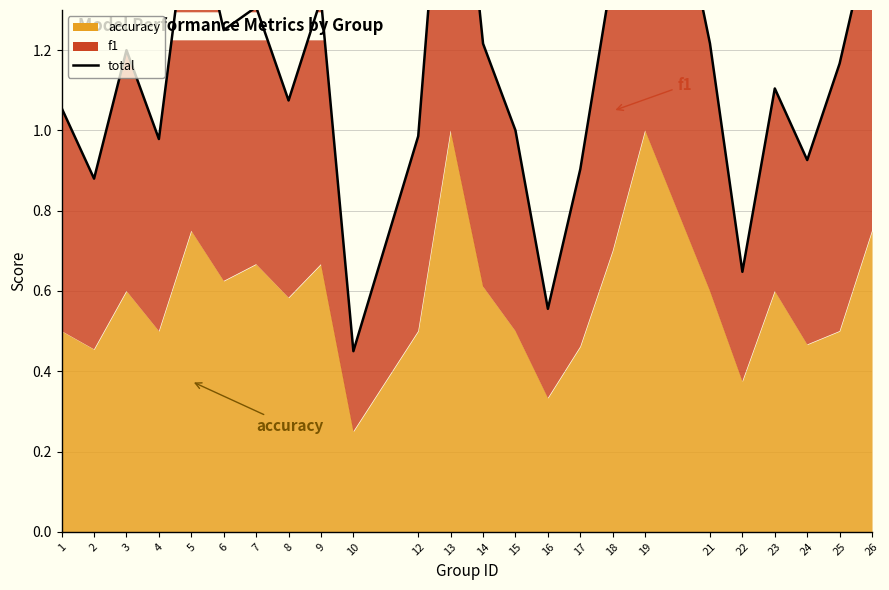

What is the difference between the values at 3 and 1?

0.1